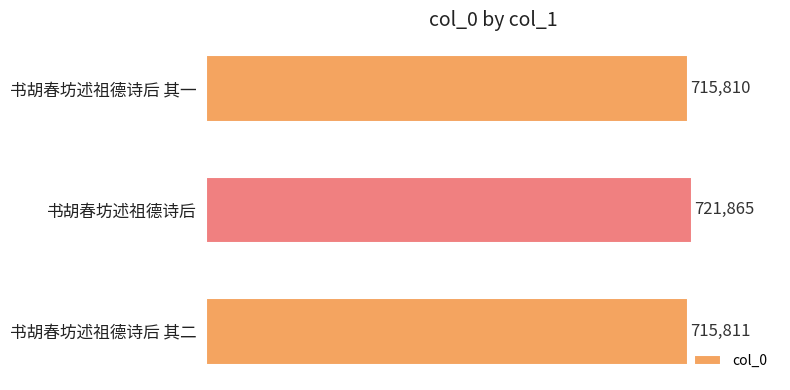

How many values are below 715811?

1